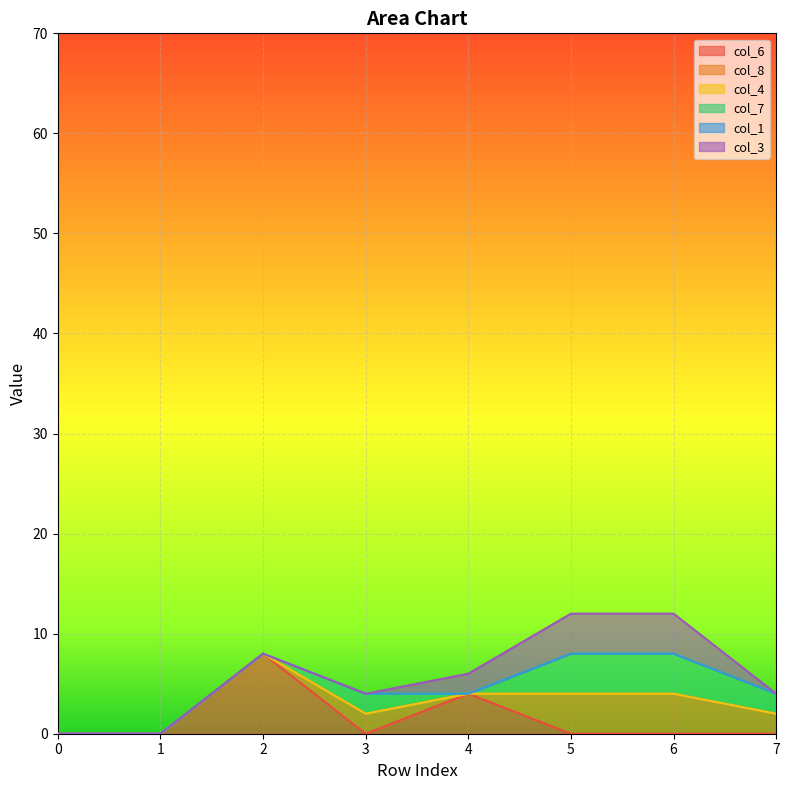

Reading right to left, list all the values displayed in this chart.

col_6: 0.0	0.0	0.0	4.0	0.0	8.0	0.0	0.0
col_8: 2.0	4.0	4.0	0.0	2.0	0.0	0.0	0.0
col_4: 0.0	0.0	0.0	0.0	0.0	0.0	0.0	0.0
col_7: 2.0	4.0	4.0	0.0	2.0	0.0	0.0	0.0
col_1: 0.0	0.0	0.0	0.0	0.0	0.0	0.0	0.0
col_3: 0.0	4.0	4.0	2.0	0.0	0.0	0.0	0.0